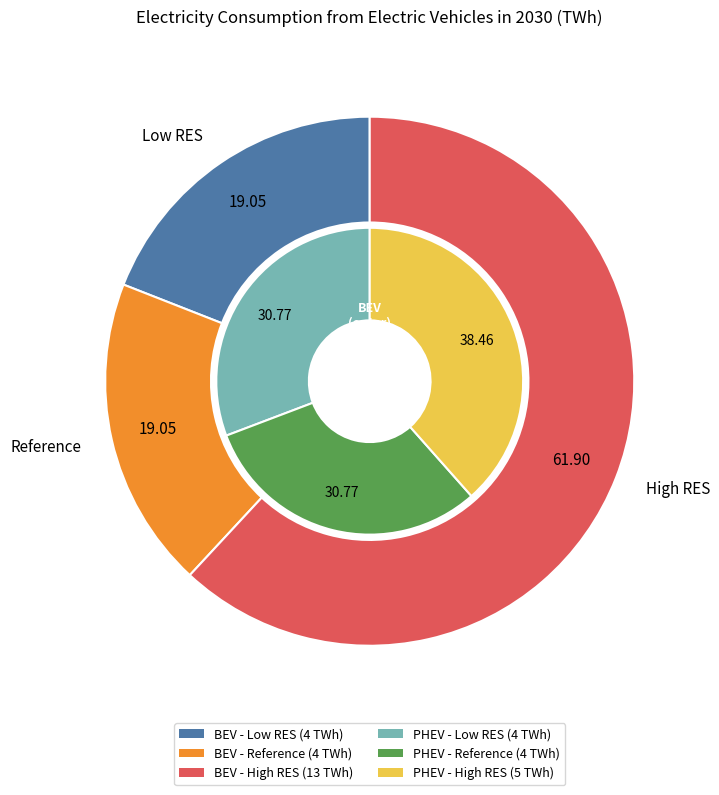

Which category has the biggest portion of the pie?

High RES